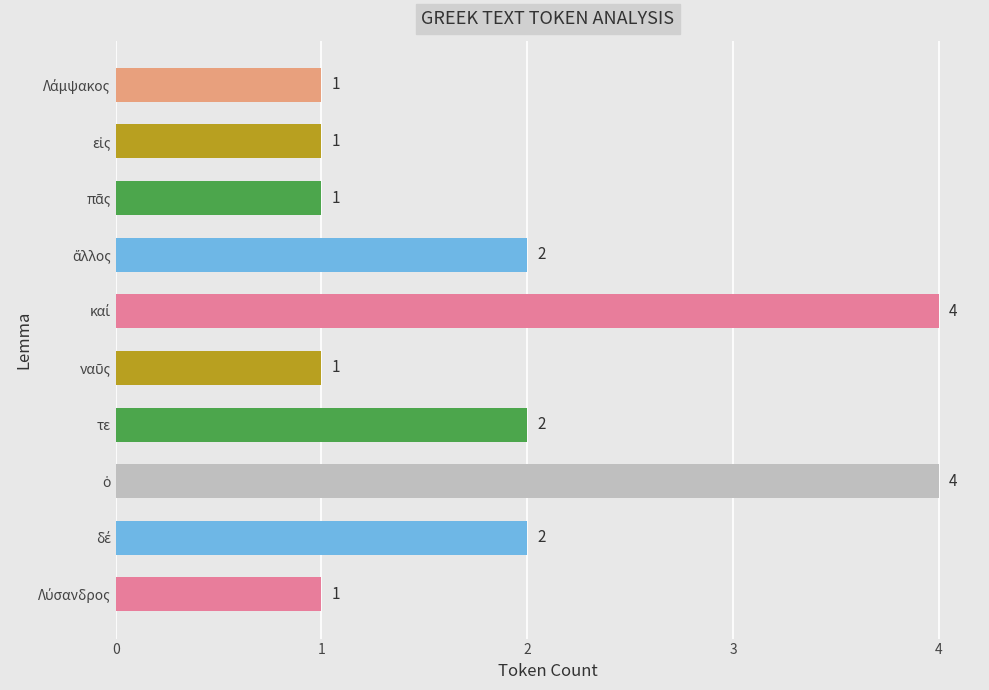

What is the difference between the second highest and minimum values?

3